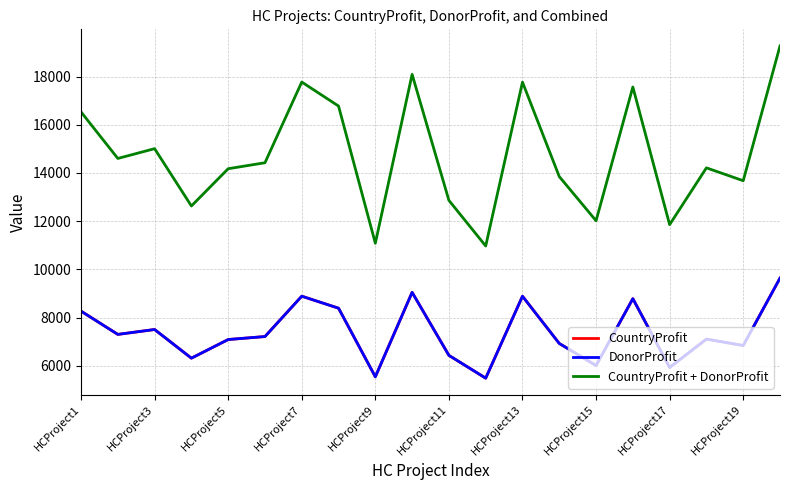

Is this an area chart (filled region under the line)?

No